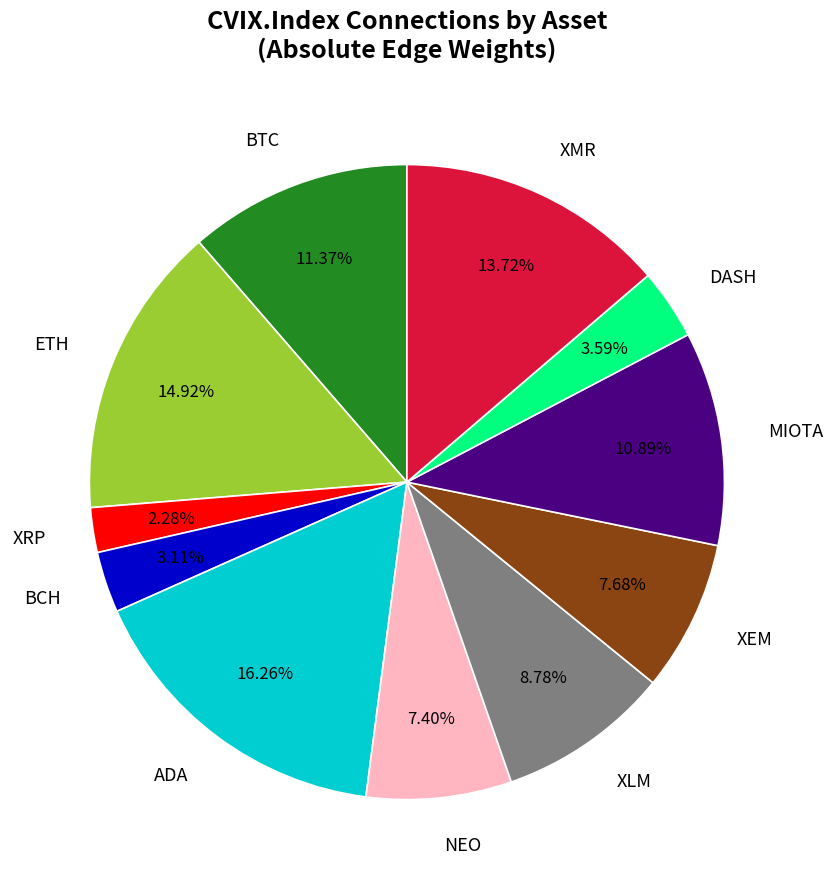

Is there any slice that represents more than half of the pie?

No